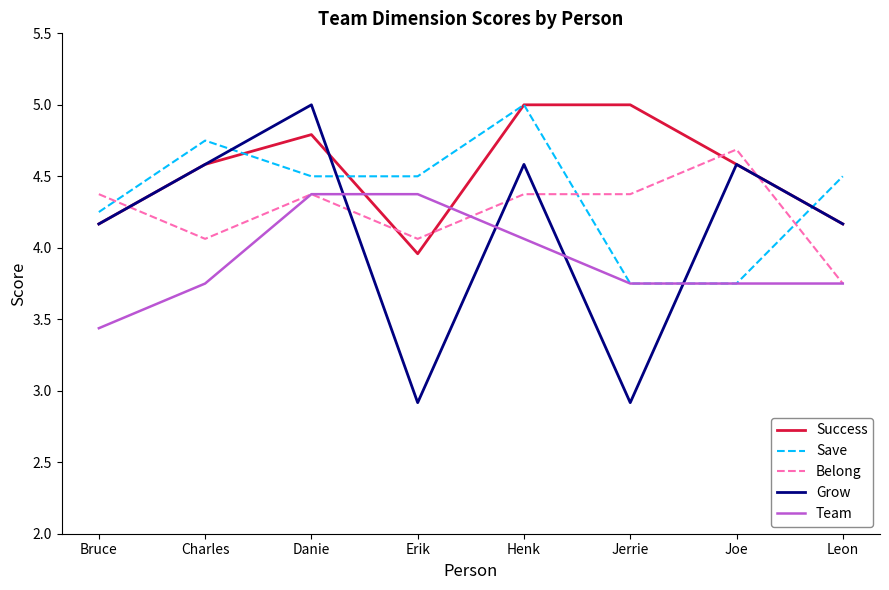

What is the highest value of the Belong series?

4.7